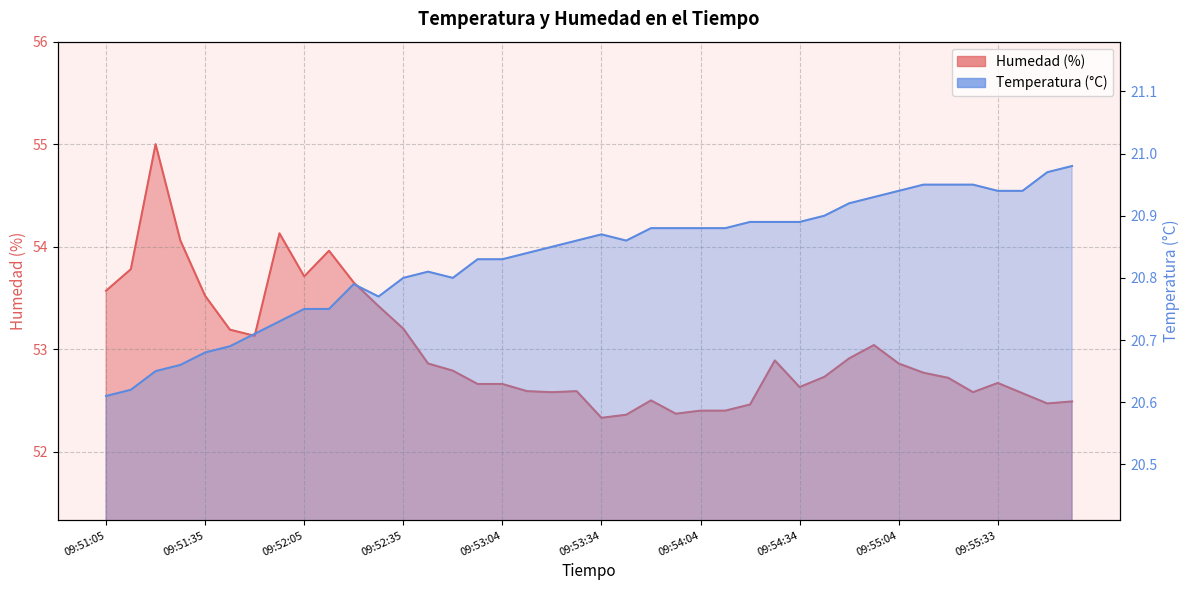

At which category does Humedad (%) reach its first local peak?

09:51:20